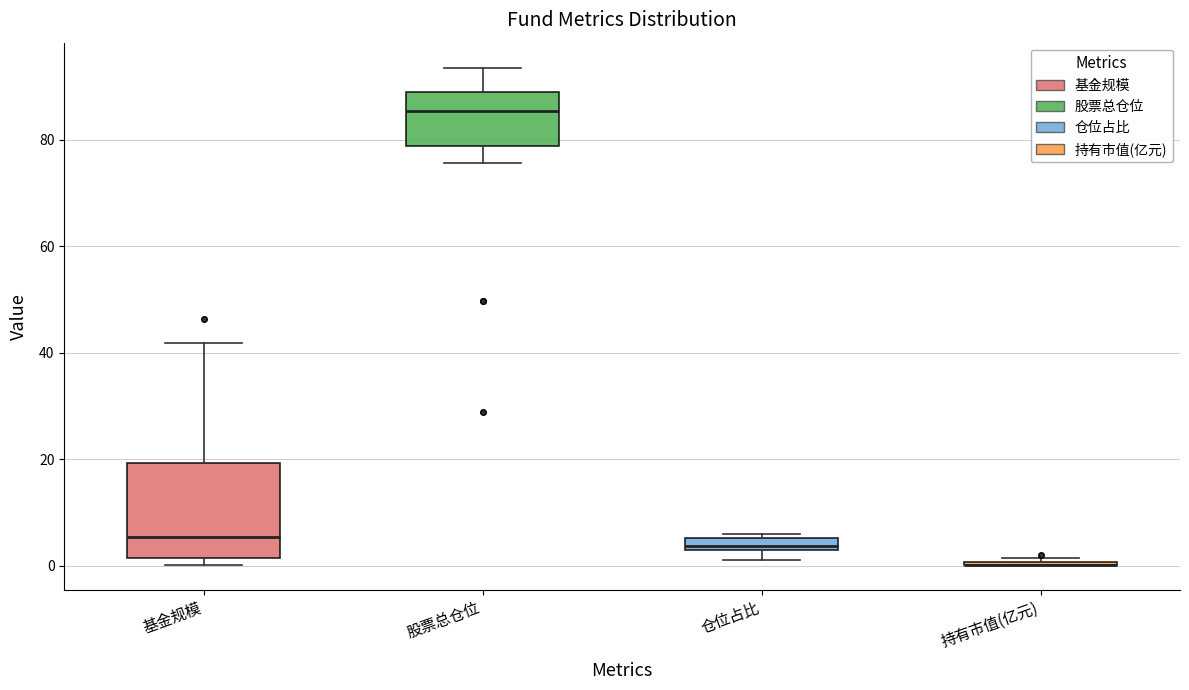

Which box is the tallest, from its lower edge to its upper edge?

基金规模